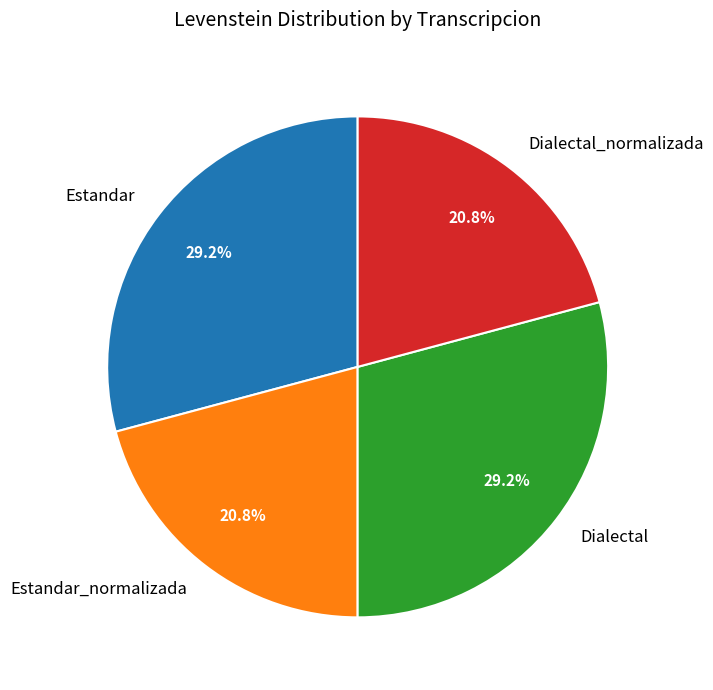

Which has a higher value, Dialectal_normalizada or Estandar?

Estandar